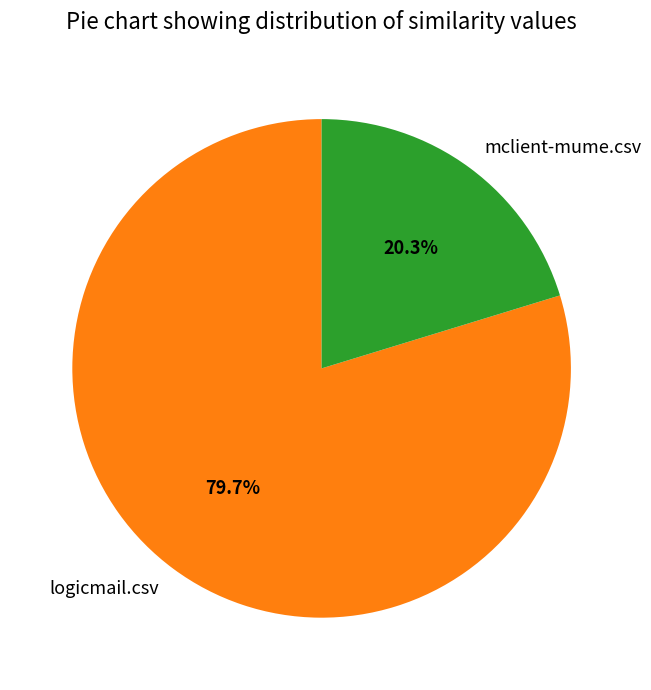

To the nearest percent, what percentage of the pie is mclient-mume.csv?

20%